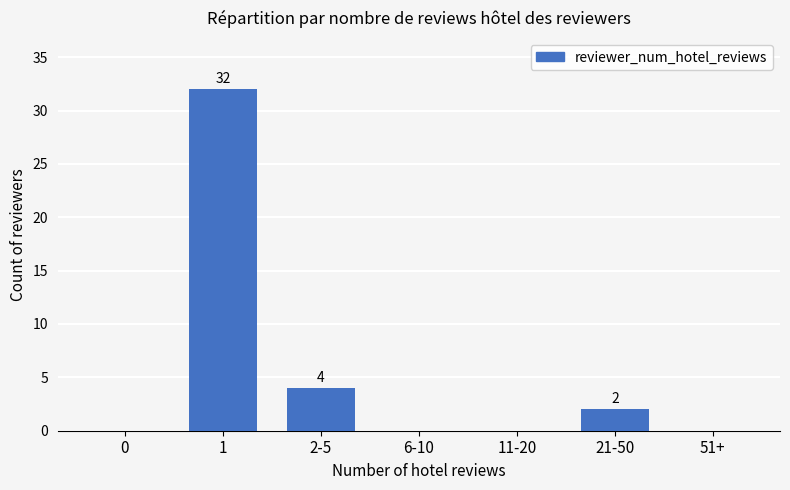

What is the maximum value shown in the chart?

32